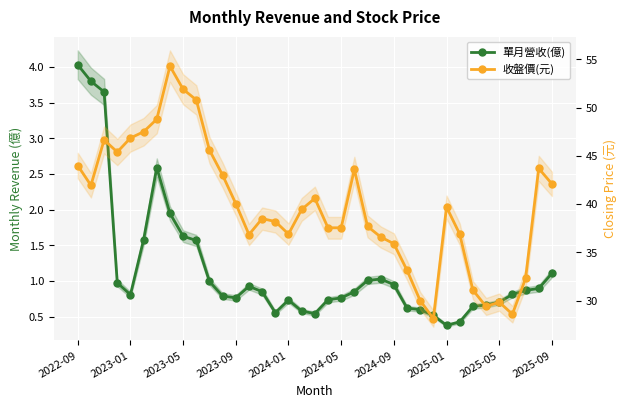

What is the average value of the 單月營收(億) series?

1.2